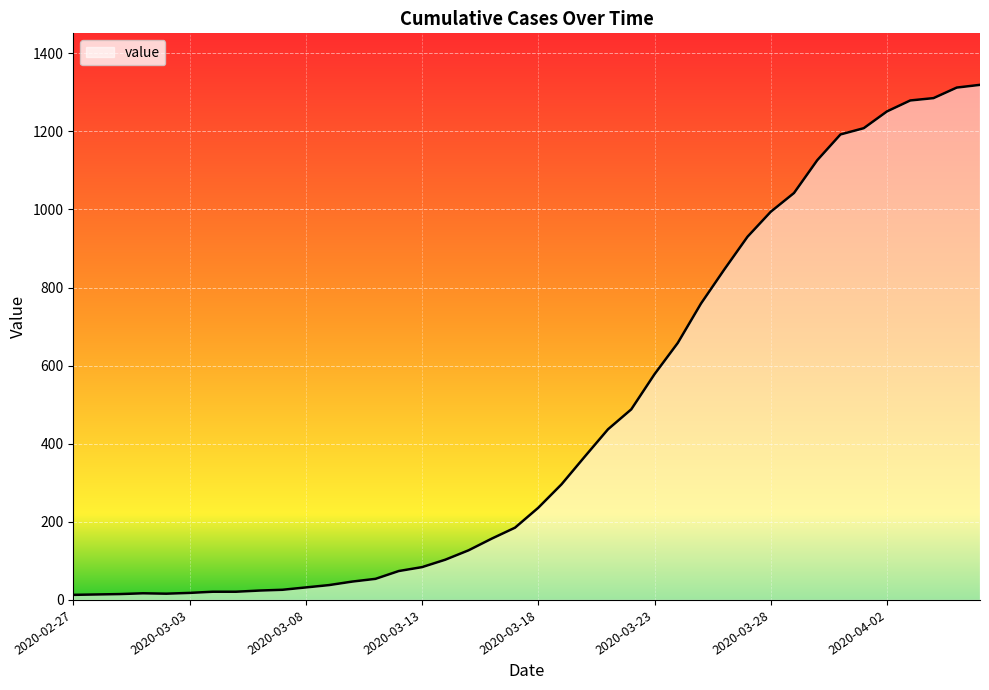

What is the greatest value displayed?

1319